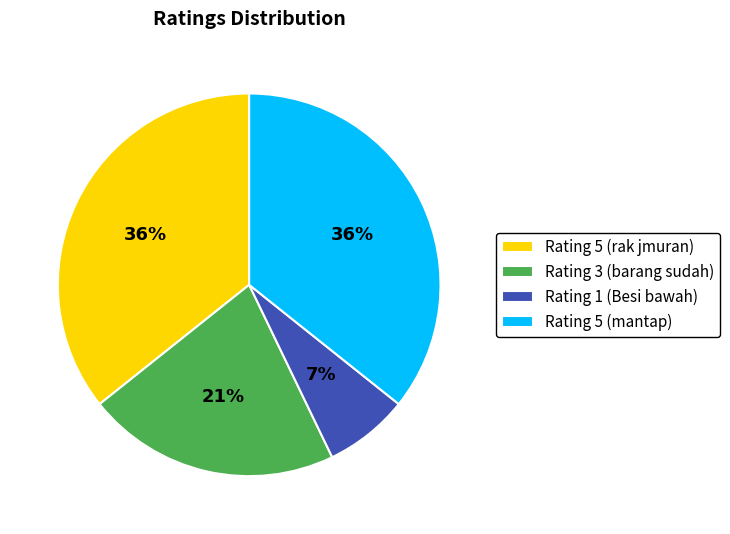

How many slices are in this pie chart?

4